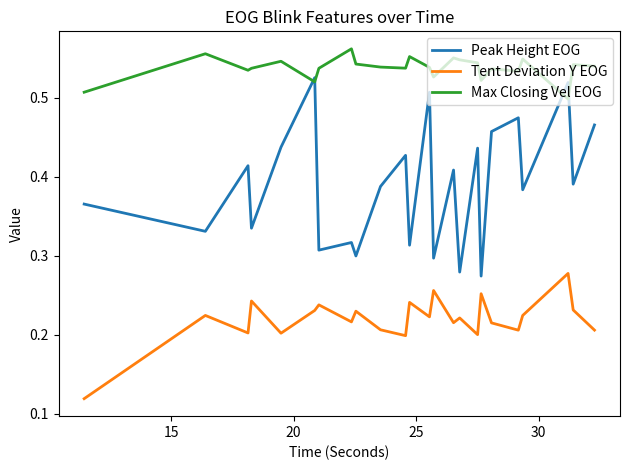

List the series in order of their overall mean, highest first.

Max Closing Vel EOG, Peak Height EOG, Tent Deviation Y EOG